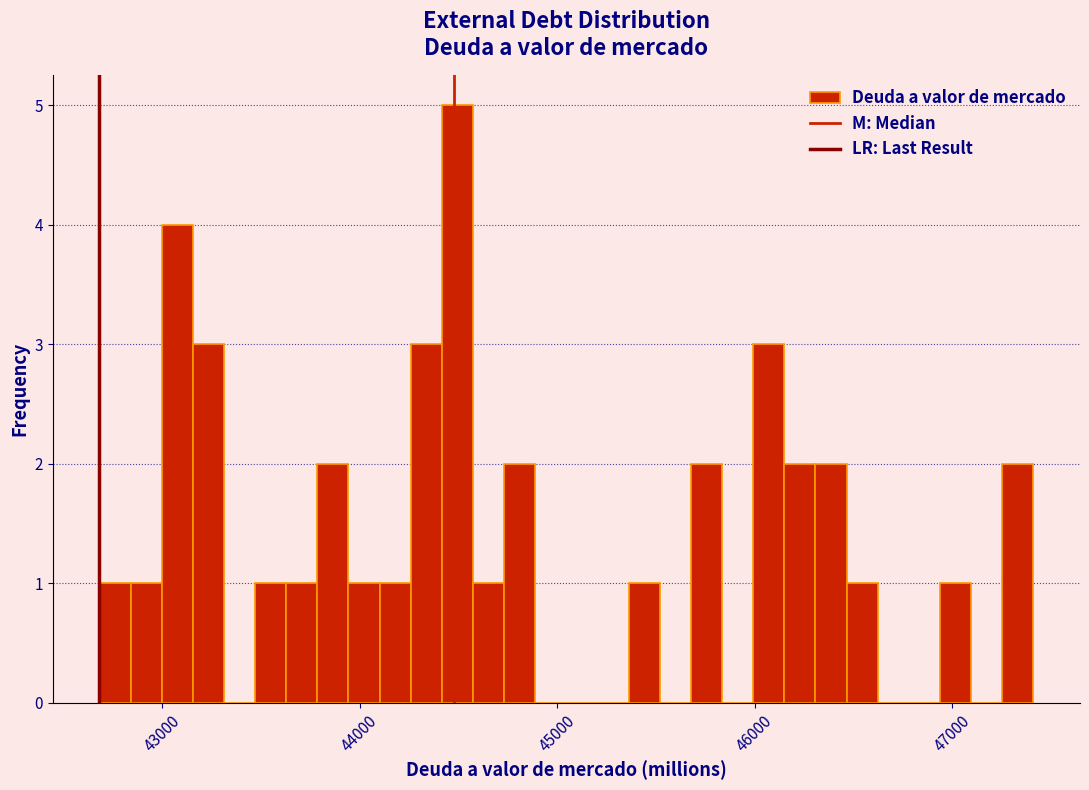

Read against the x-axis, roughly where is the centre of the tallest bar?

44500